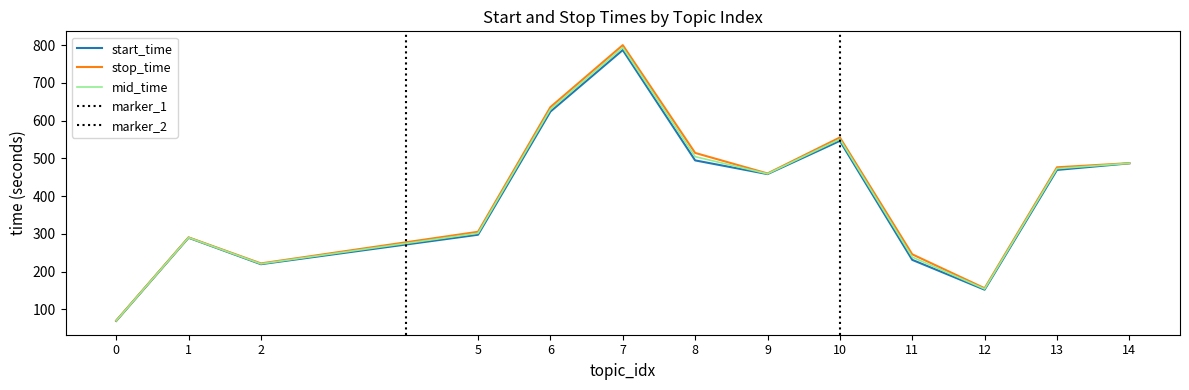

Is this an area chart (filled region under the line)?

No